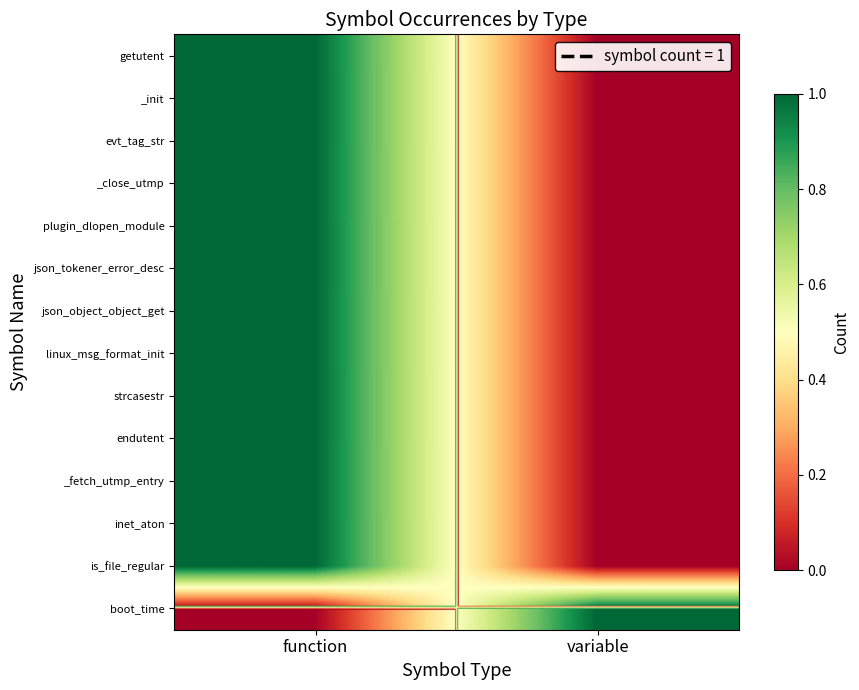

At which label is strcasestr closest to 0?

variable